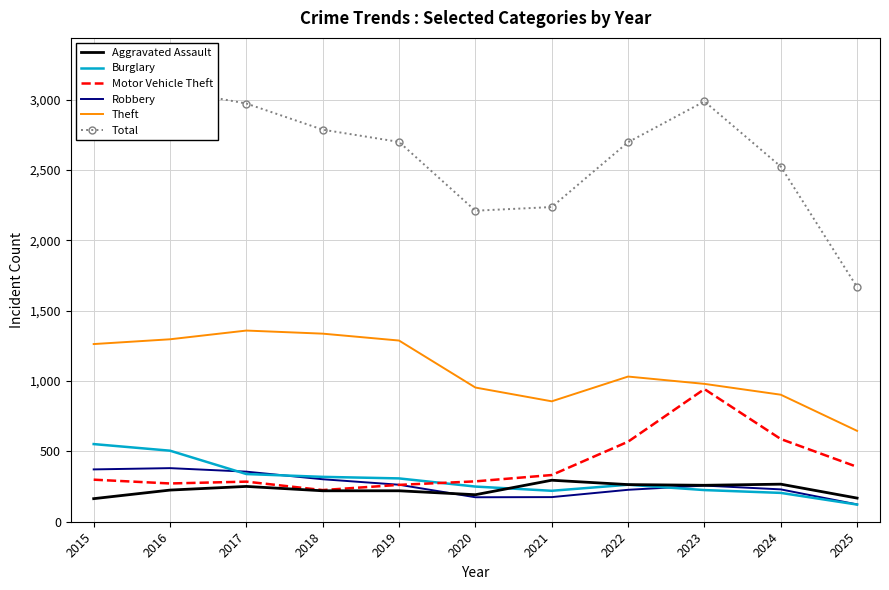

List the labels in order of Motor Vehicle Theft value, smallest first.

2018, 2019, 2016, 2017, 2020, 2015, 2021, 2025, 2022, 2024, 2023